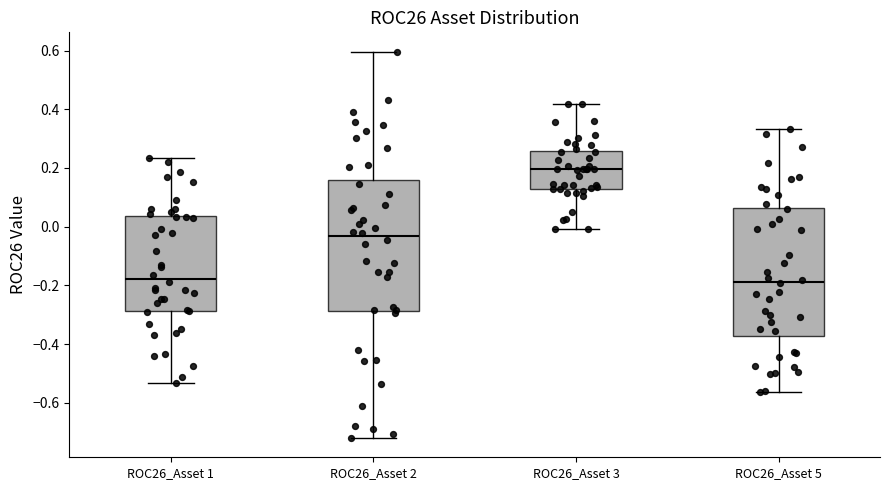

Where is the lower edge of the box for ROC26_Asset 2 on the y-axis? The values are not printed on the chart, so give them approximately, as read against the axis.

-0.28